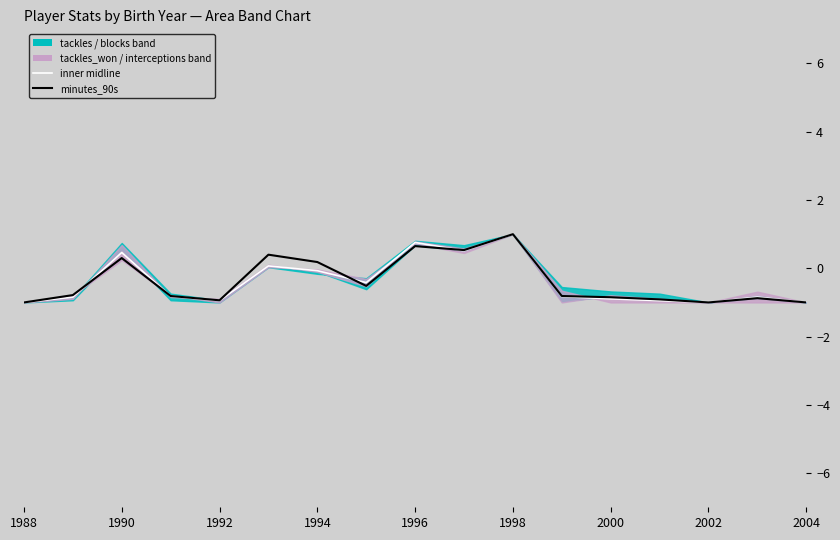

The value of minutes_90s at 11 is -1.3. True or false?

False